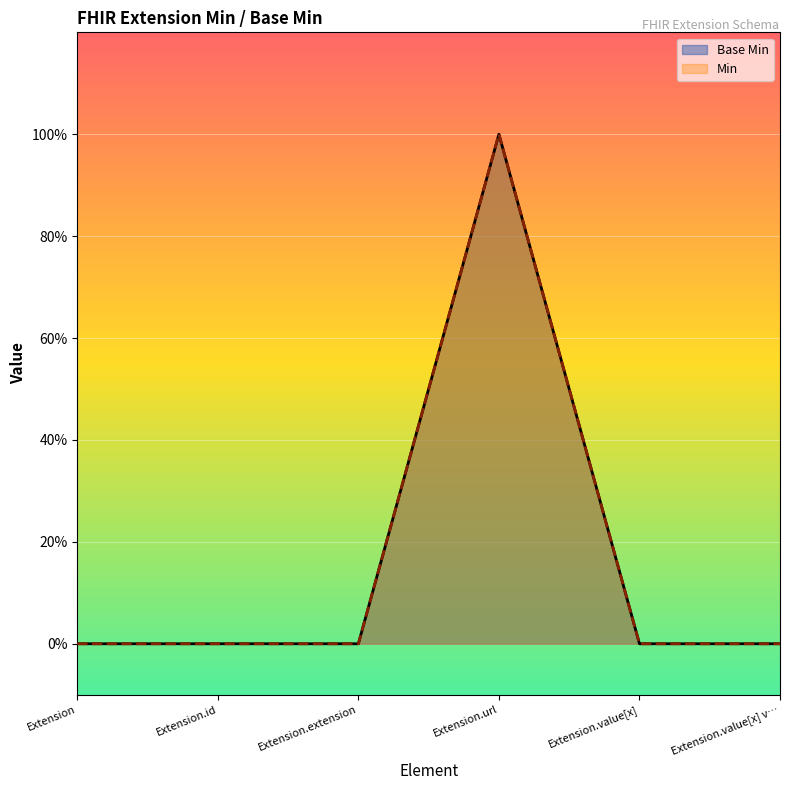

Count the Base Min values in the range 0 to 1.

6